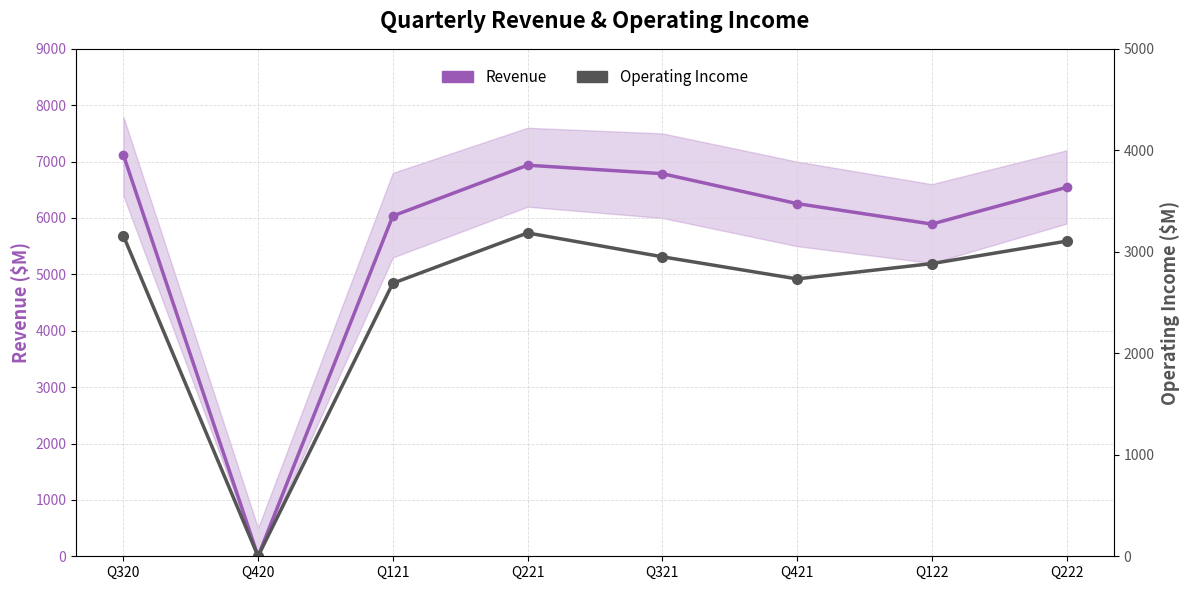

How many lines are shown in the chart?

2